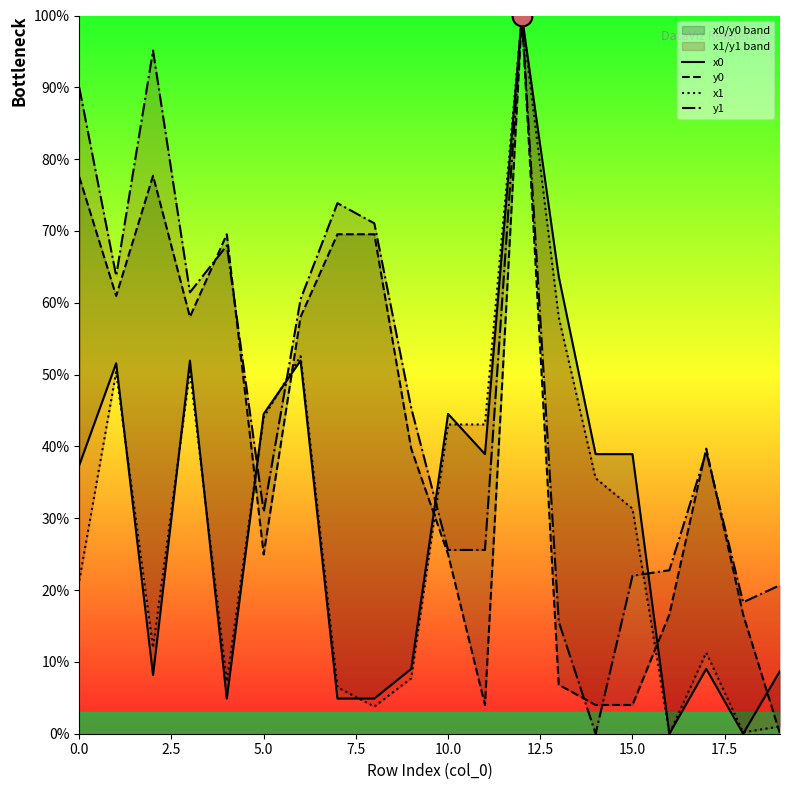

Which series contains the highest Y value?

x0